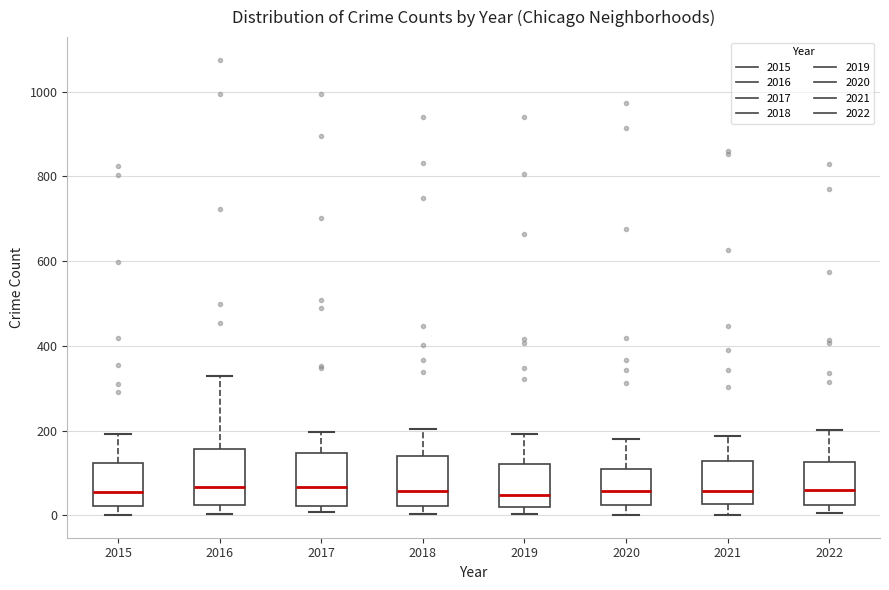

Where is the upper edge of the box at x = 2015 on the y-axis? The values are not printed on the chart, so give them approximately, as read against the axis.

120